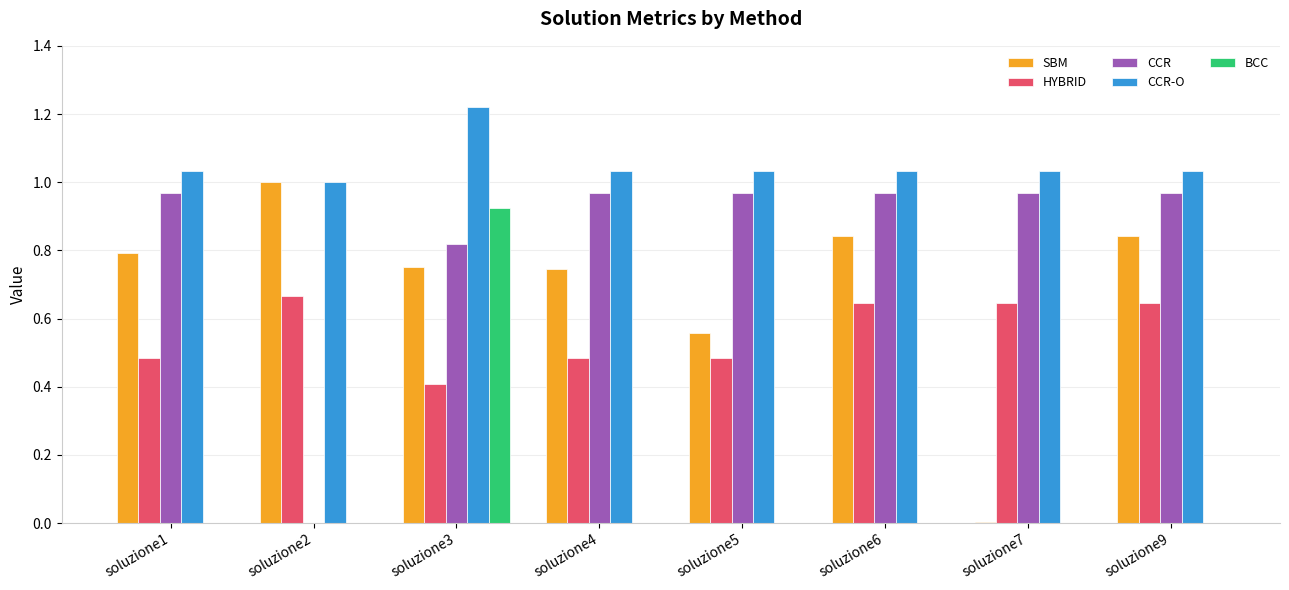

At which label is HYBRID closest to 0?

soluzione3